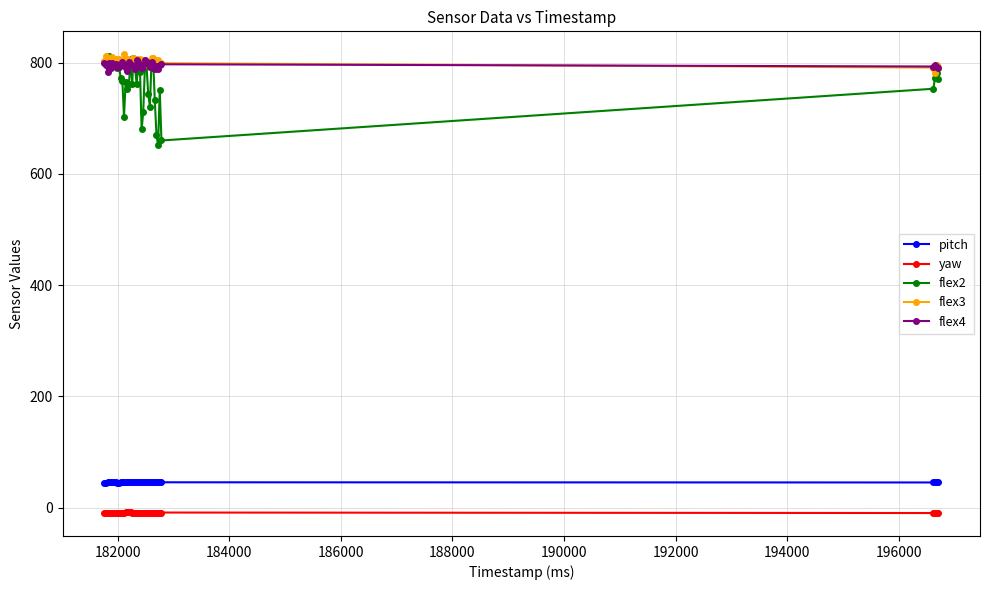

What is the highest value of the flex3 series?

815.0